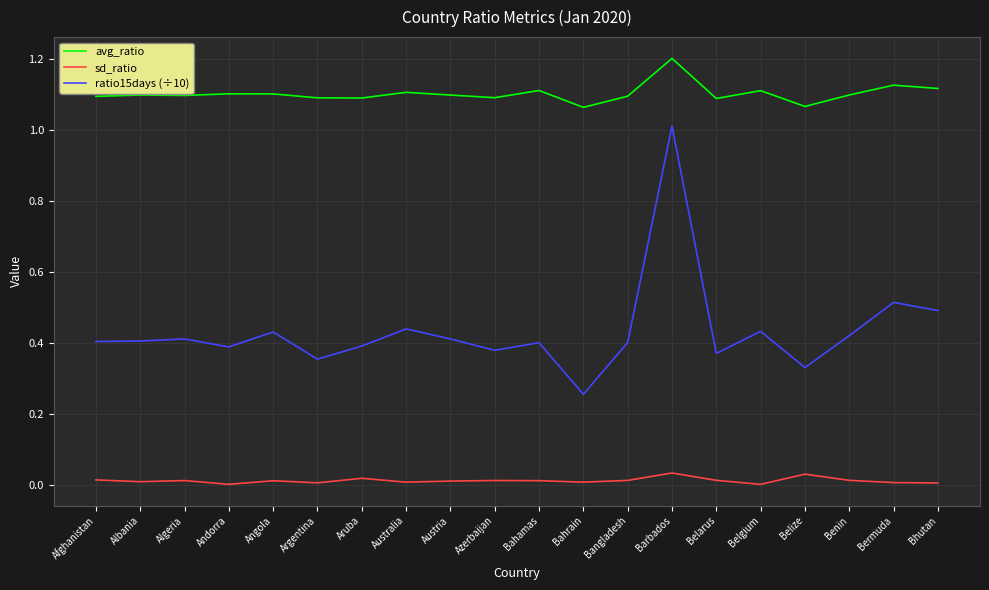

The ratio15days (÷10) series shows 0.4 at Aruba. True or false?

True